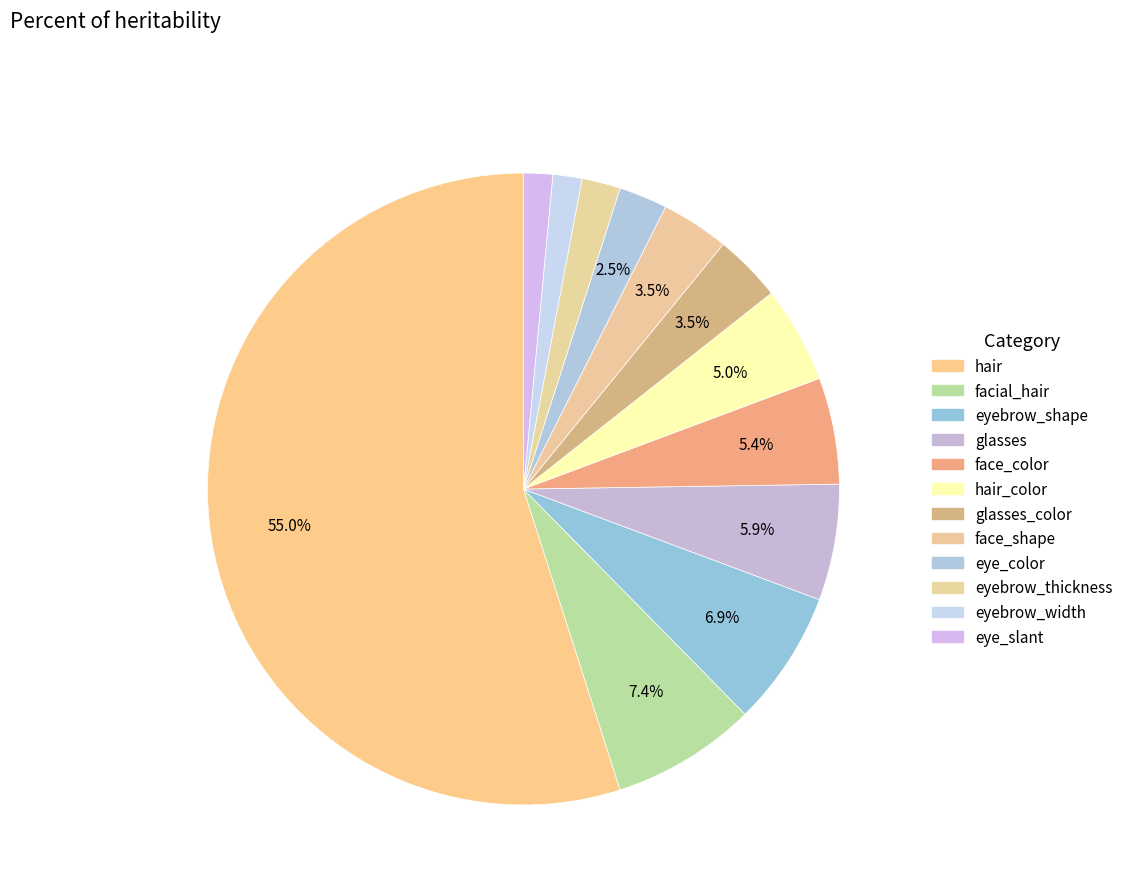

Count the number of slices in the pie.

12